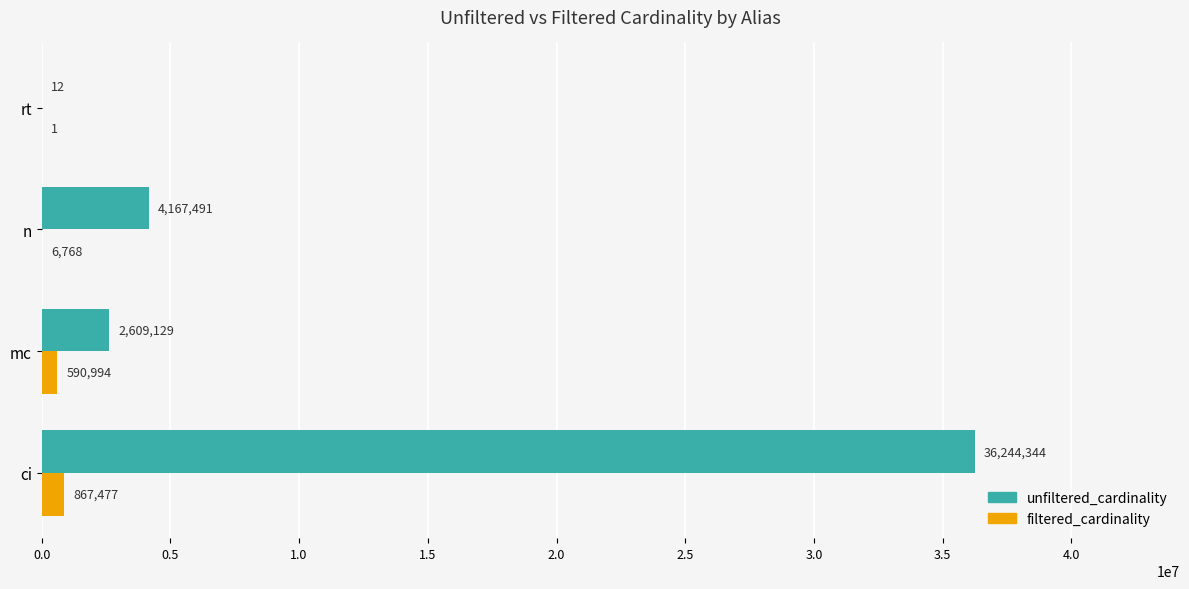

What is the sum of the unfiltered_cardinality values at rt and n?

4167503